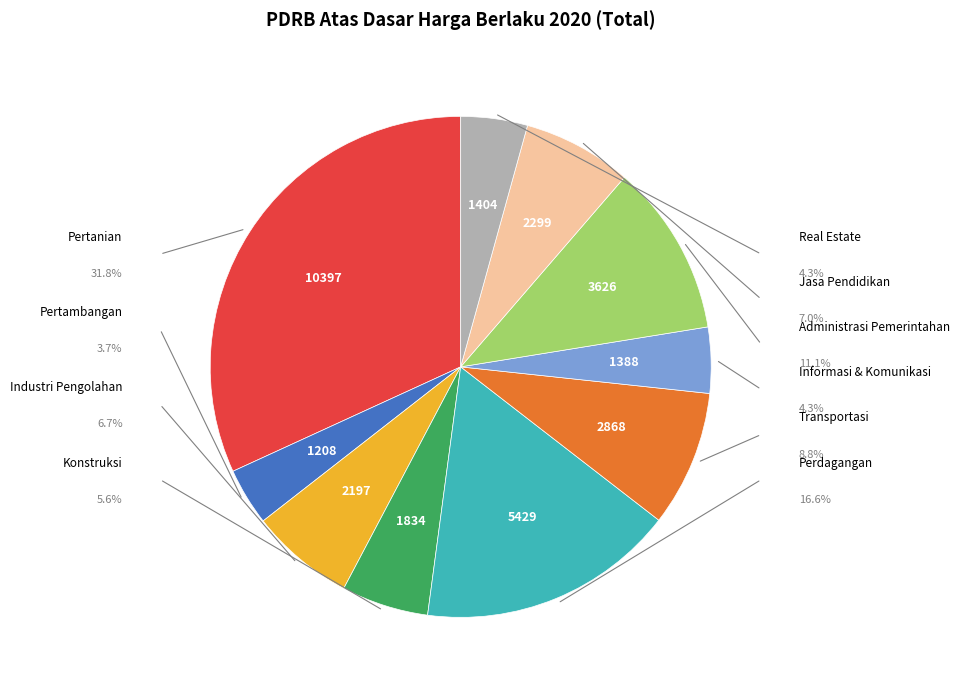

Does any single category account for the majority?

No